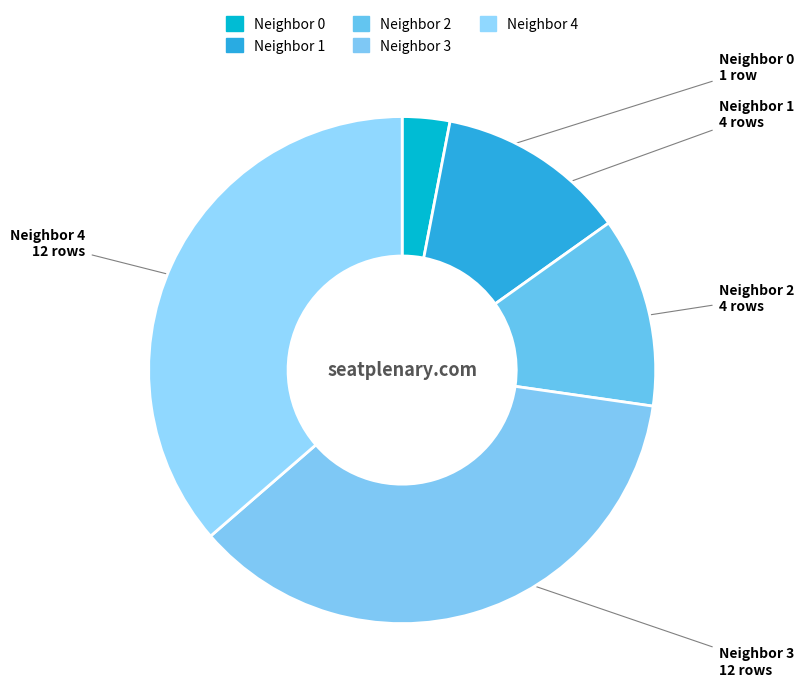

What is the smallest slice in the pie chart?

Neighbor 0